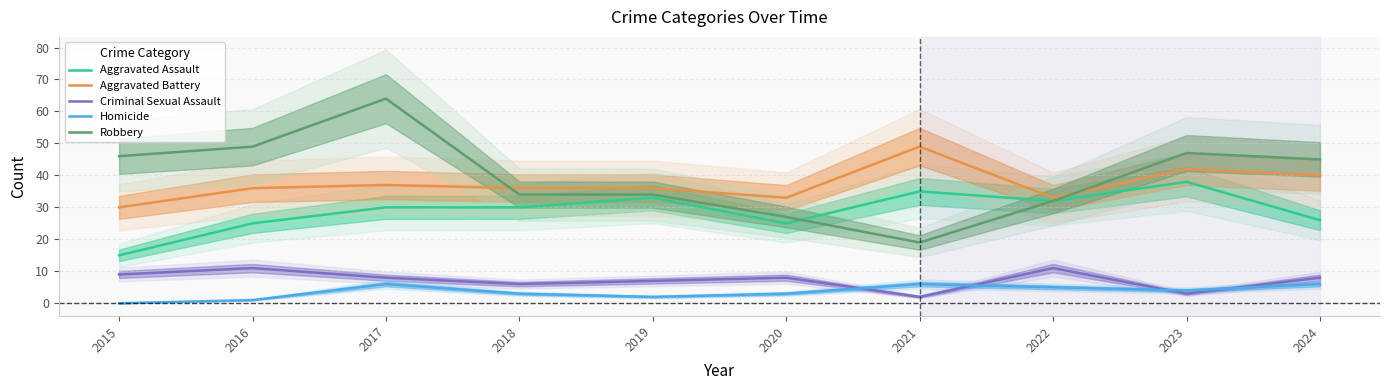

What is the value of the Criminal Sexual Assault point at the 1st from the left?

9